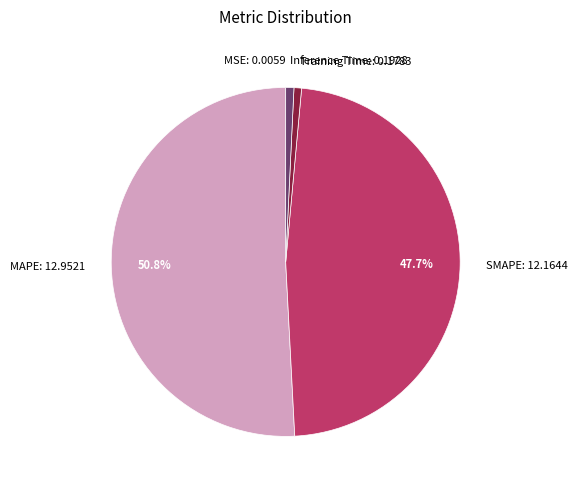

How much of the chart is everything except SMAPE: 12.1644?

52.3%